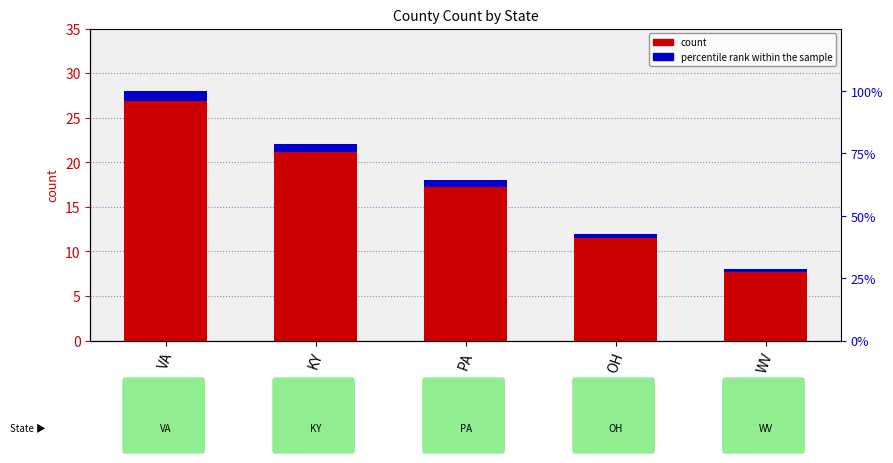

At which label is percentile rank within the sample closest to 0?

WV